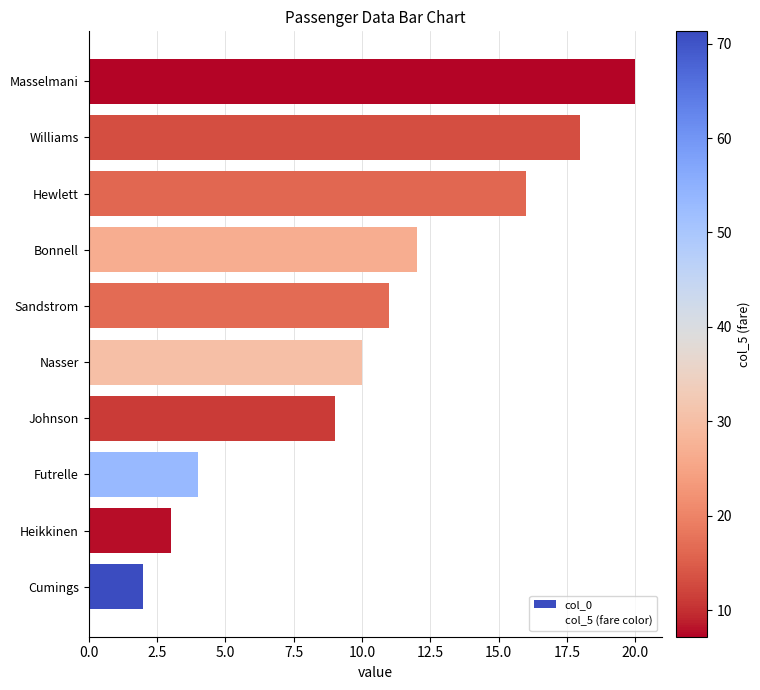

Which has a higher value, Williams or Heikkinen?

Williams